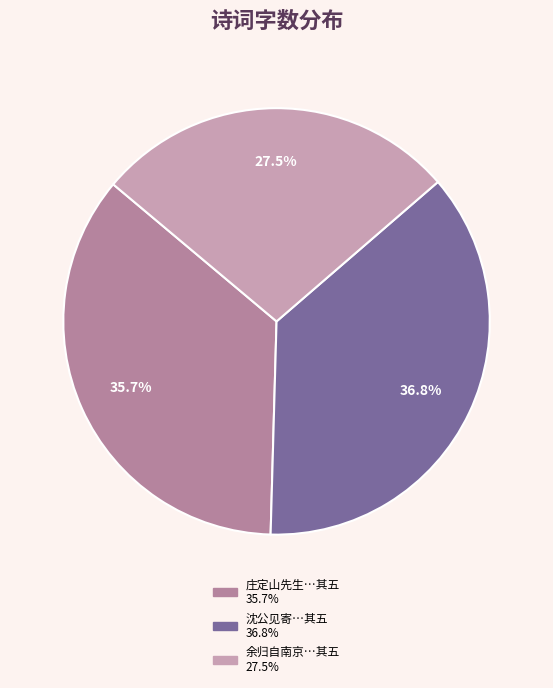

Is there a majority slice in this chart?

No